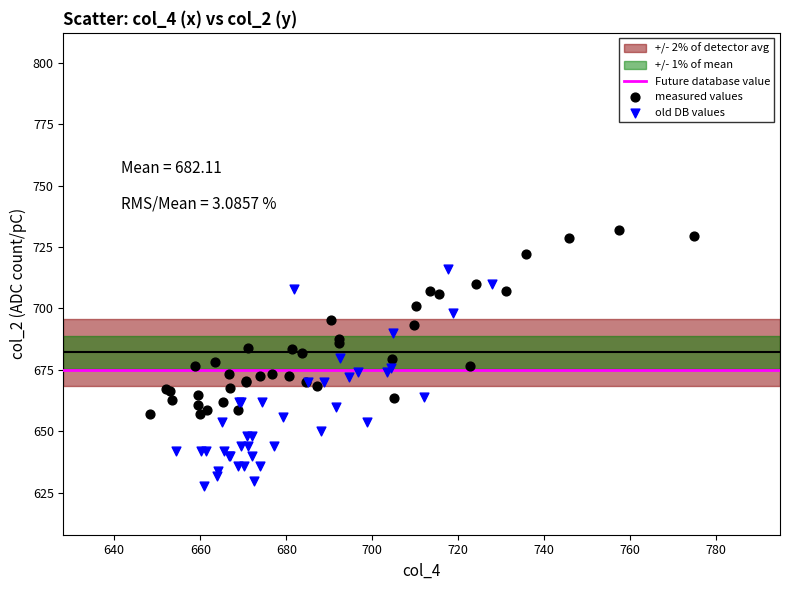

Which series contains the lowest Y value?

old DB values